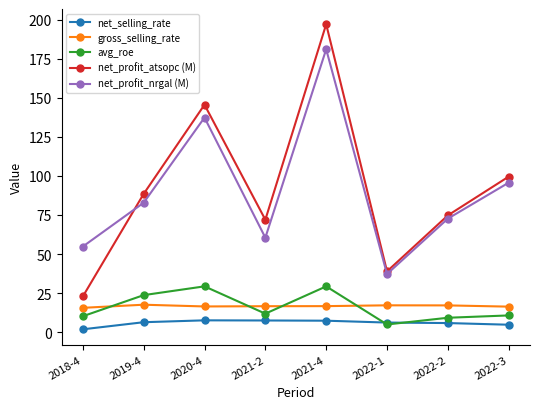

What is the average value of the net_selling_rate series?

5.9